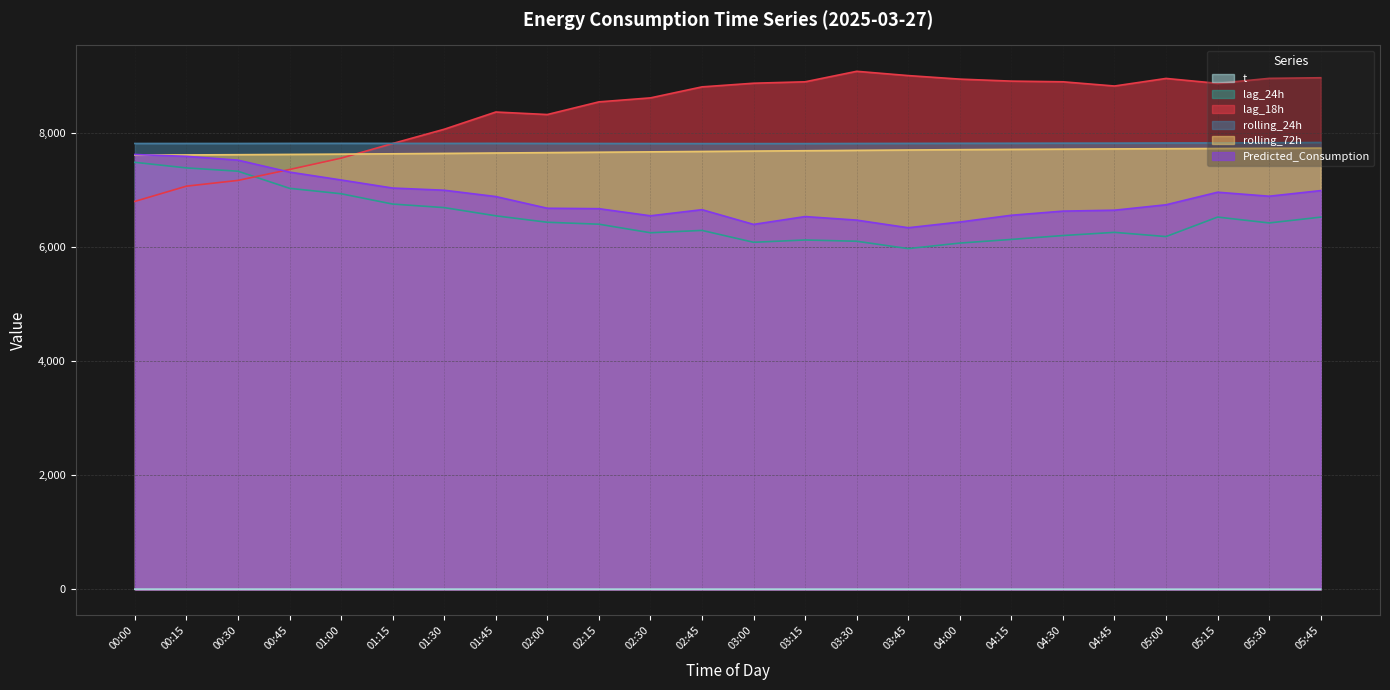

True or false: lag_18h and lag_24h cross at least once.

True